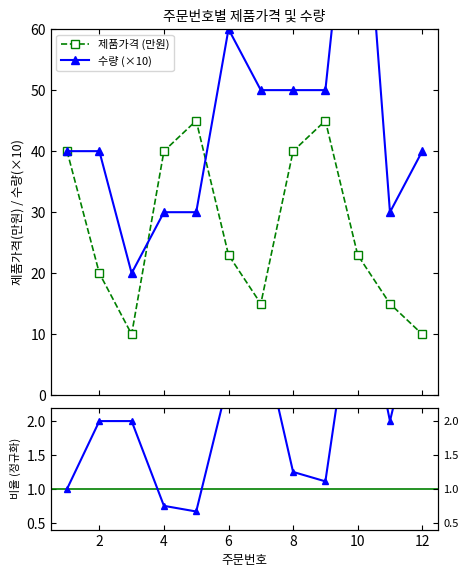

List the series in order of their peak value, lowest first.

제품가격, 수량